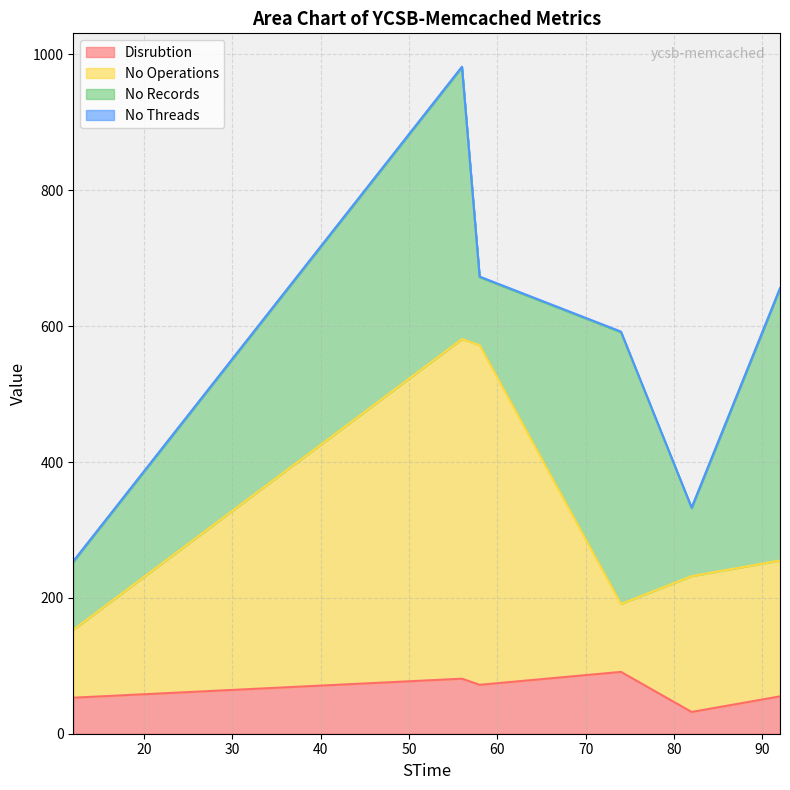

What is the minimum value for Disrubtion?

32